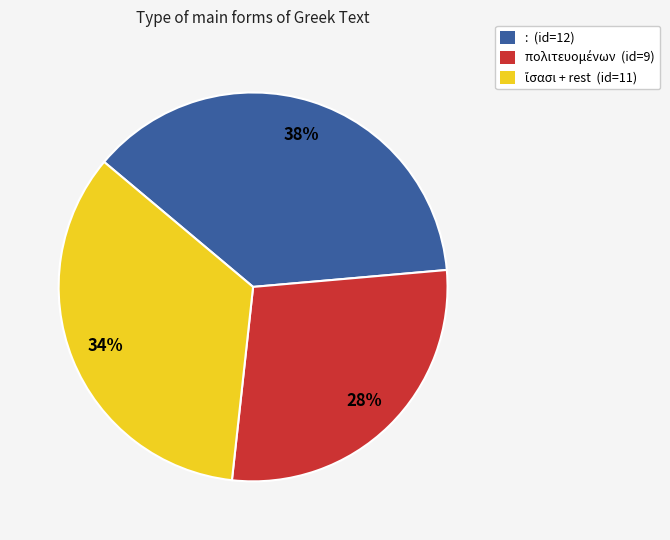

What percentage is the : (id=12) slice, to the nearest percent?

37%